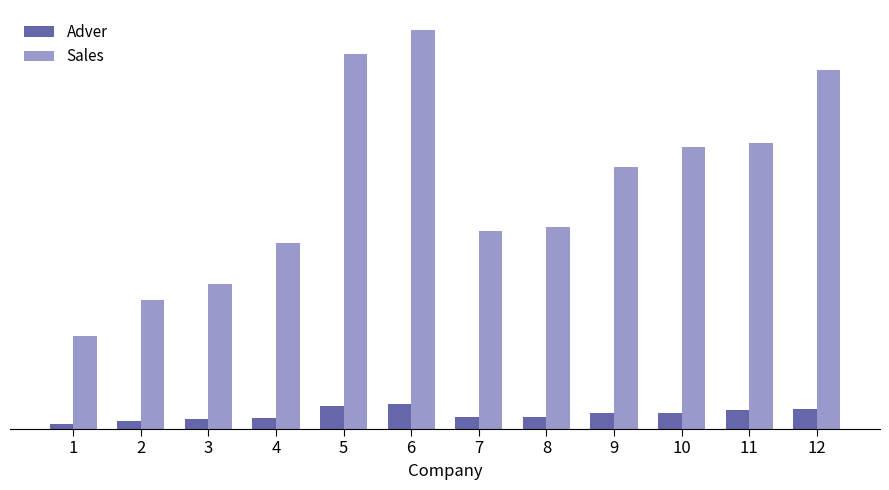

Is the value of Adver at 12 greater than the value of Sales at 8?

No